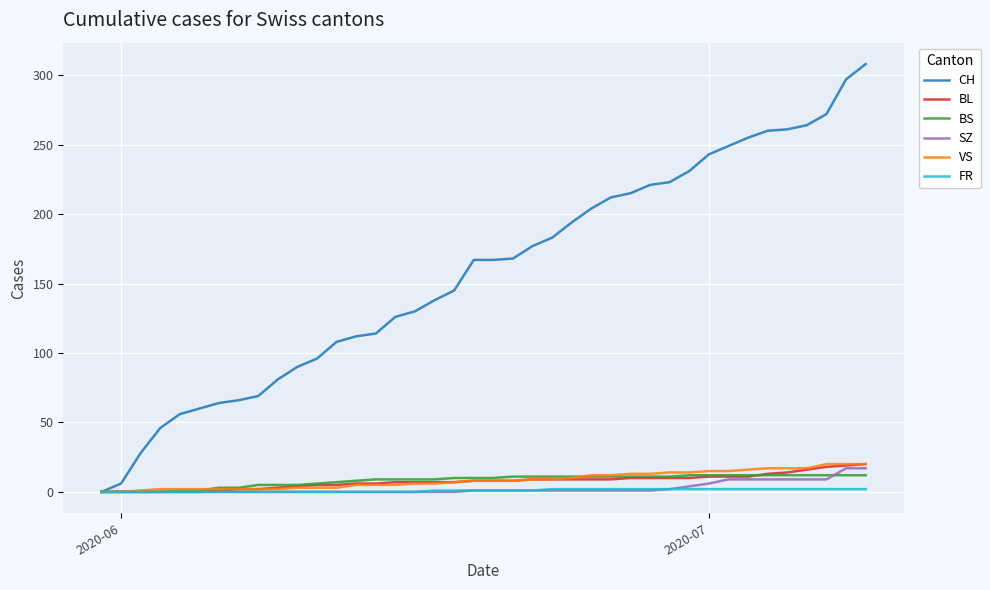

What is the maximum value shown in the chart?

308